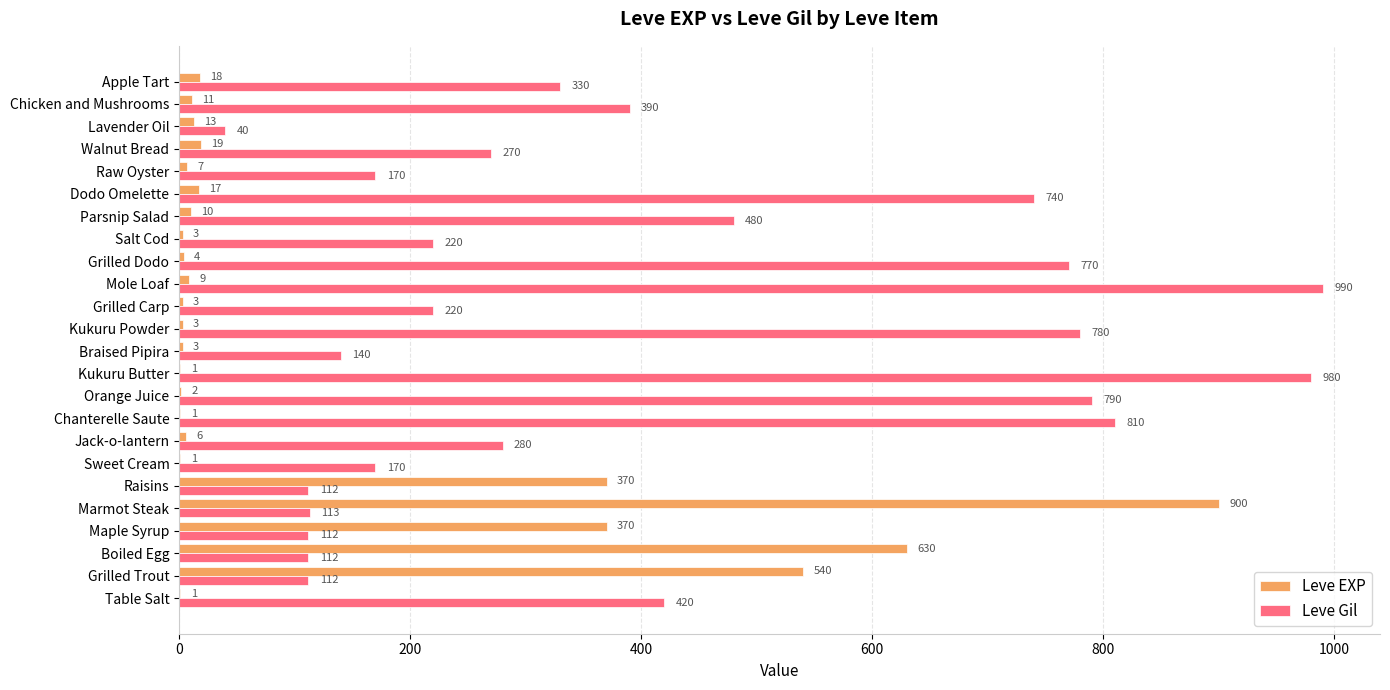

Which category has the highest value across all series?

Mole Loaf